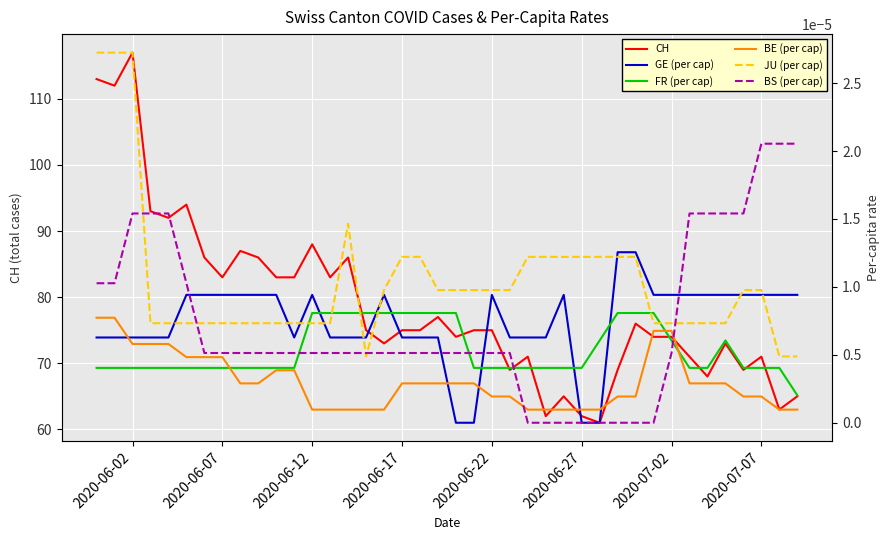

What is the minimum value for CH?

61